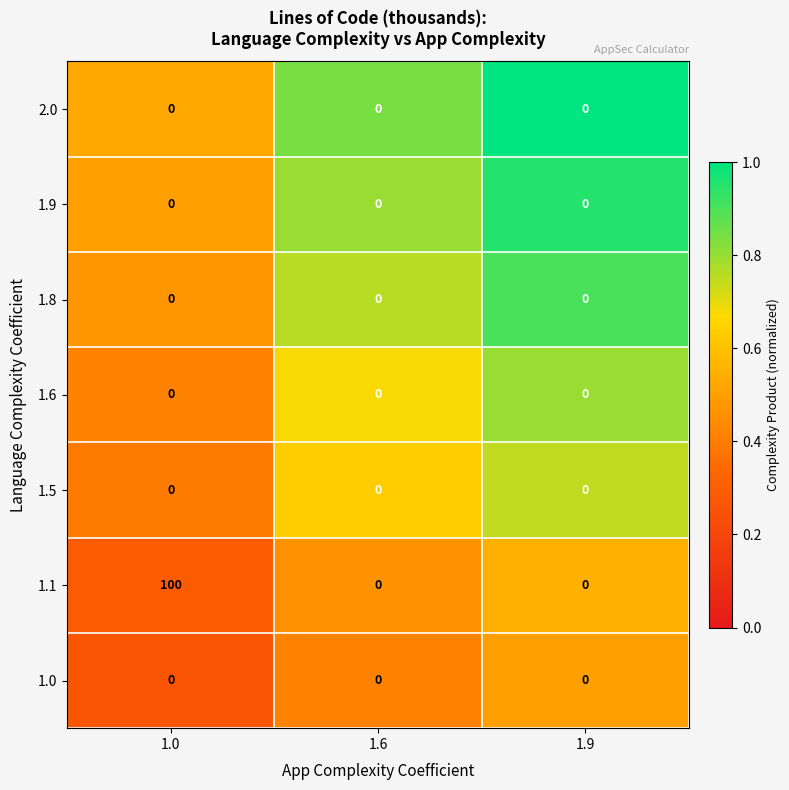

At which category is the sum across all series the highest?

1.0